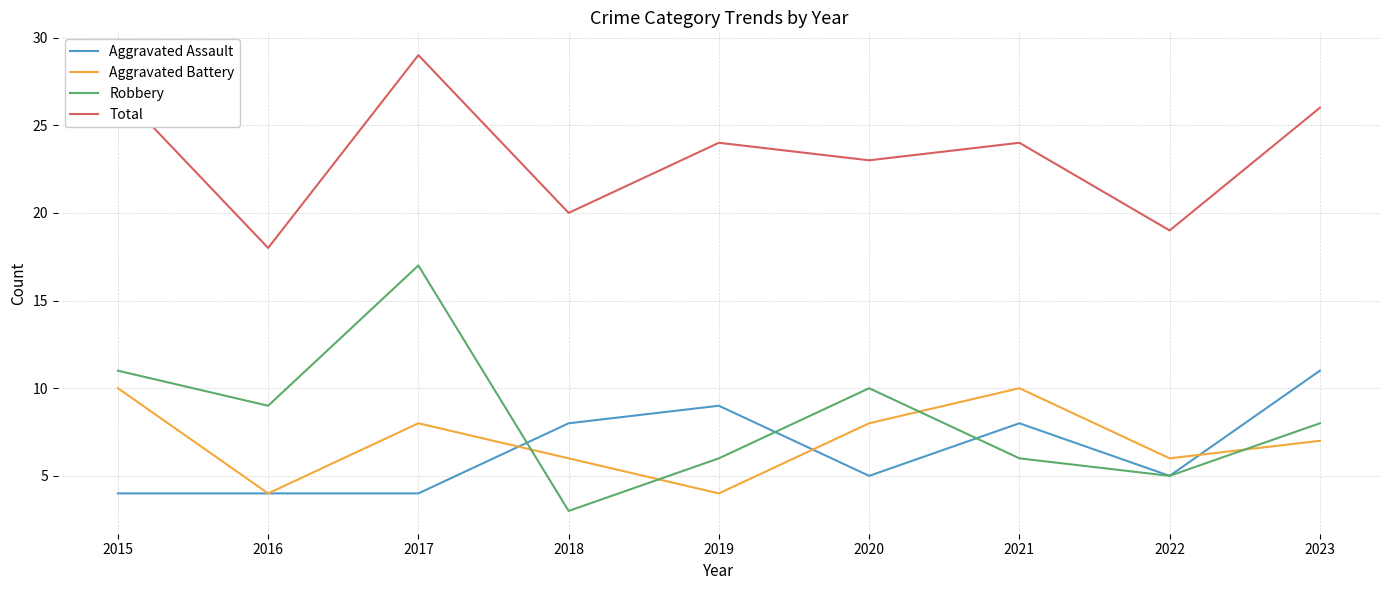

Rank the series at 2018 from highest to lowest value.

Total, Aggravated Assault, Aggravated Battery, Robbery